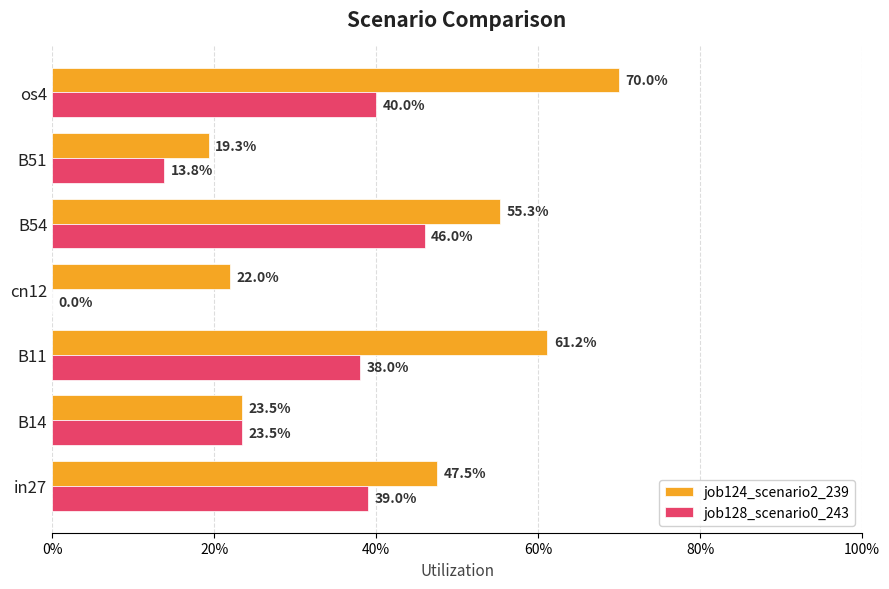

What are all the series names shown in the legend?

job124_scenario2_239, job128_scenario0_243